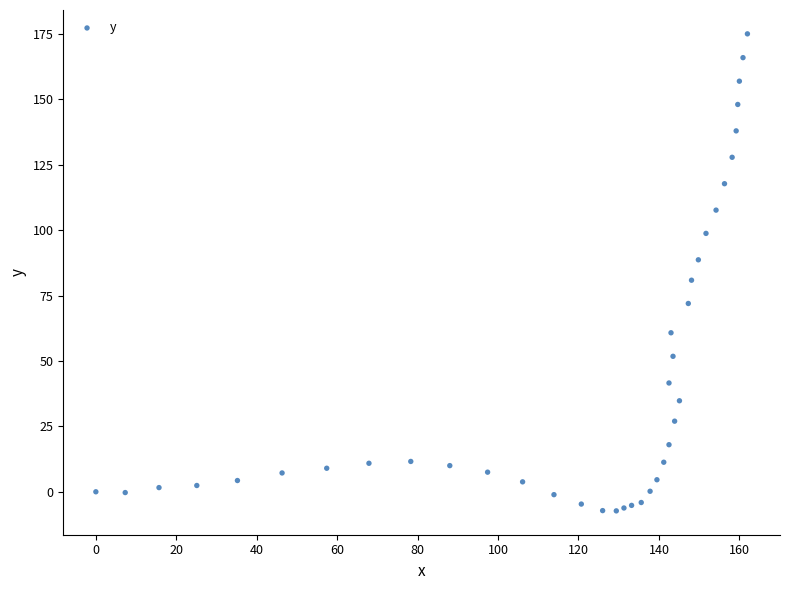

What Y value in the scatter plot is closest to 83?

80.9